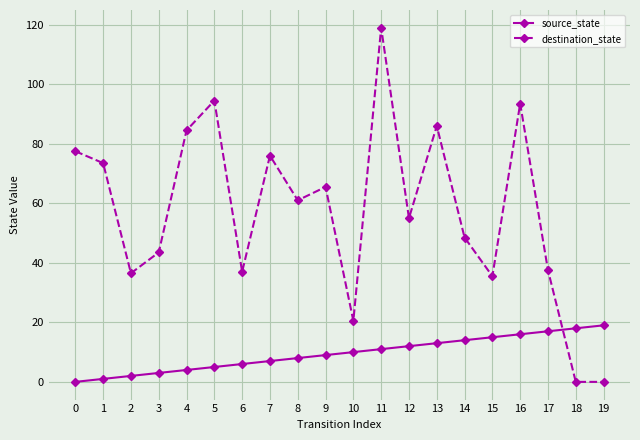

What is the value of the destination_state point at the 8th from the left?

76.0